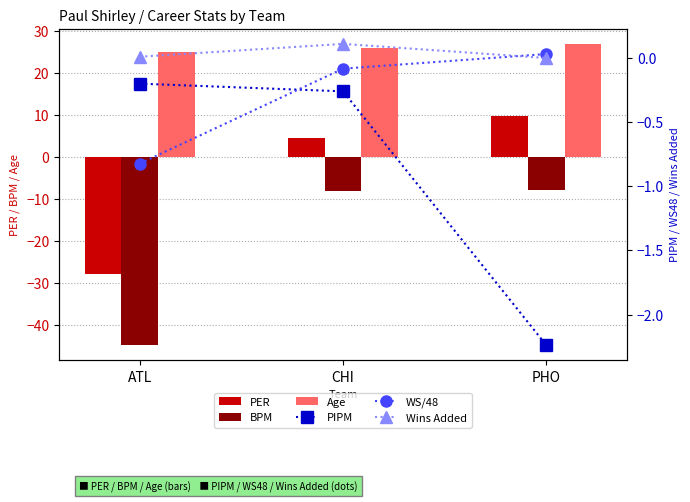

Which series has the largest total across all categories?

Age